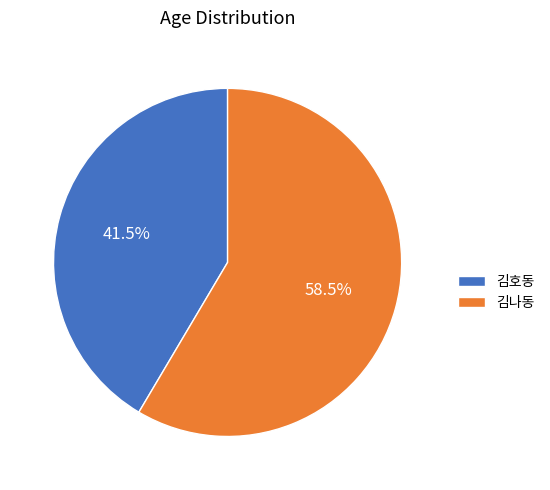

What percentage is NOT represented by 김호동?

58.5%